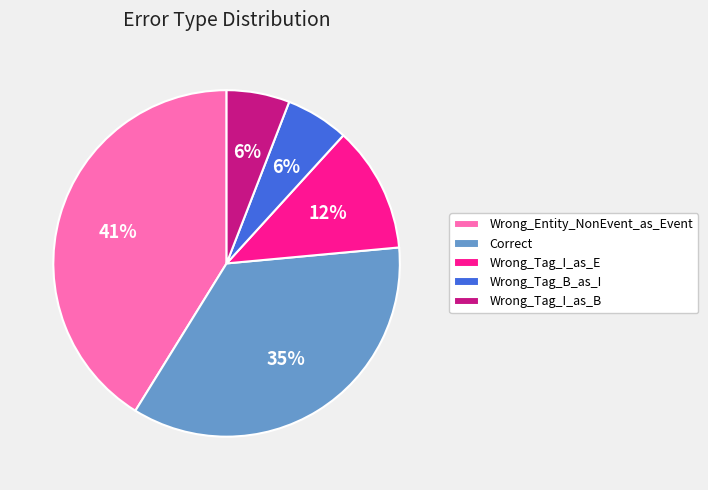

Which has a higher value, Wrong_Tag_B_as_I or Correct?

Correct